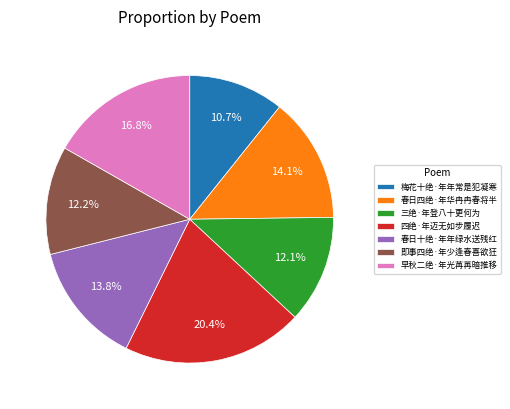

How many slices are in this pie chart?

7